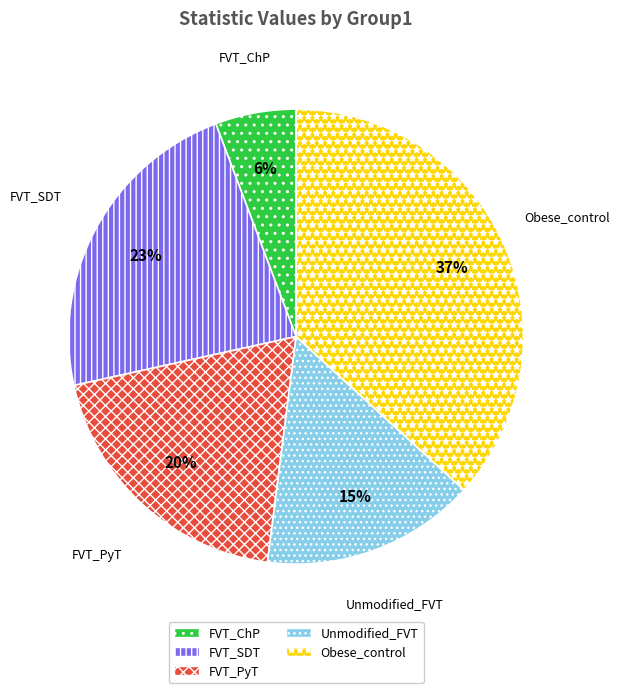

How many slices are in this pie chart?

5